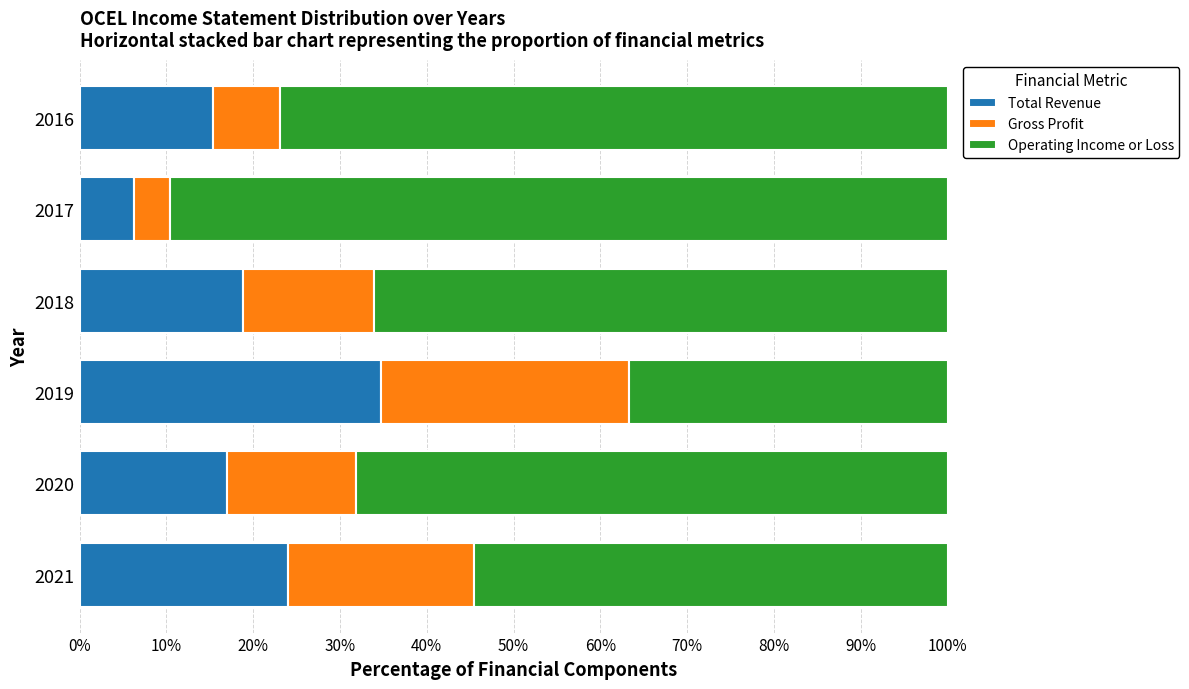

The Total Revenue series shows 18.9 at 2018. True or false?

True